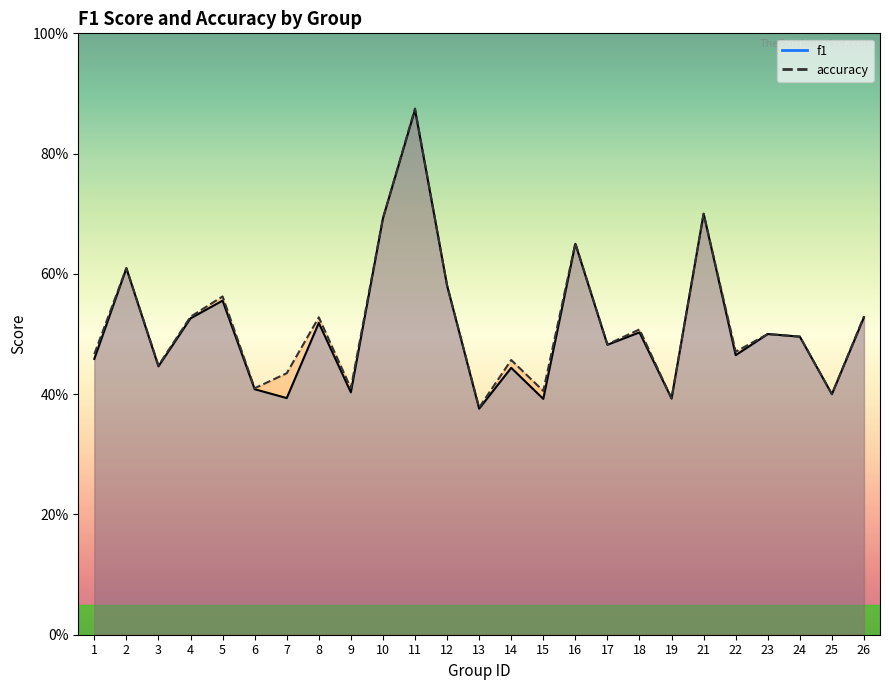

True or false: f1 has more than 0 interior local peaks.

True